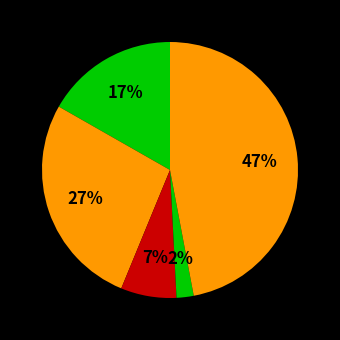

Which slice is the smallest?

Homicide